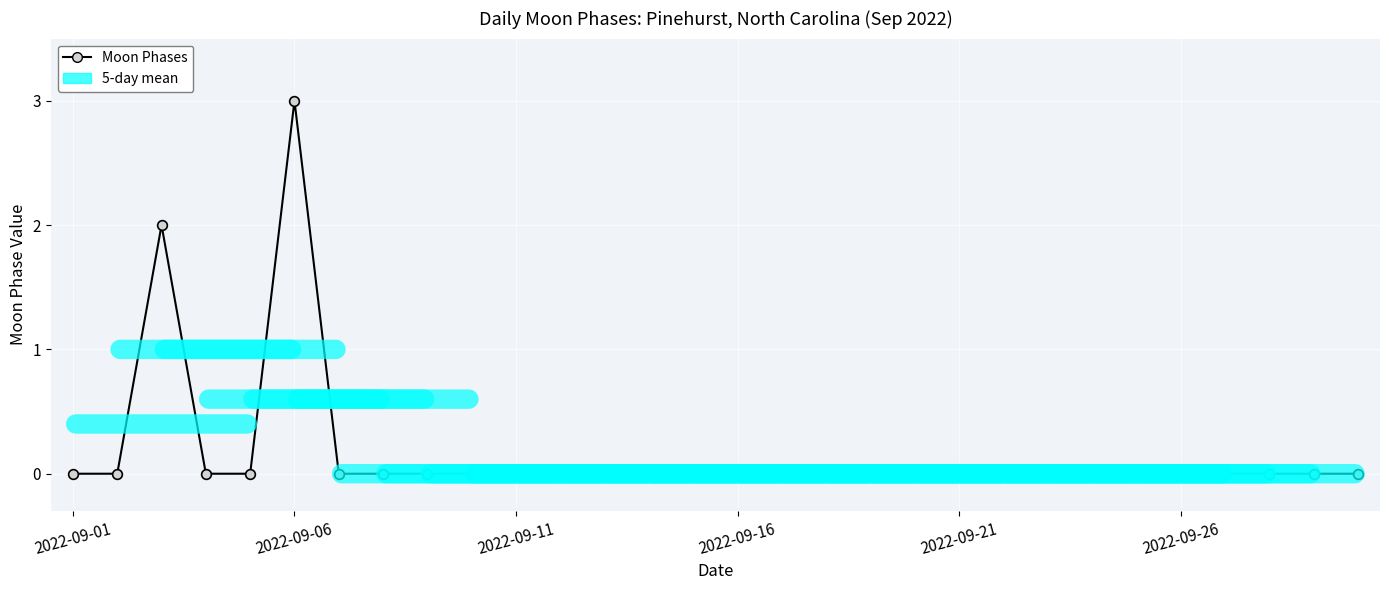

What is the maximum value shown in the chart?

3